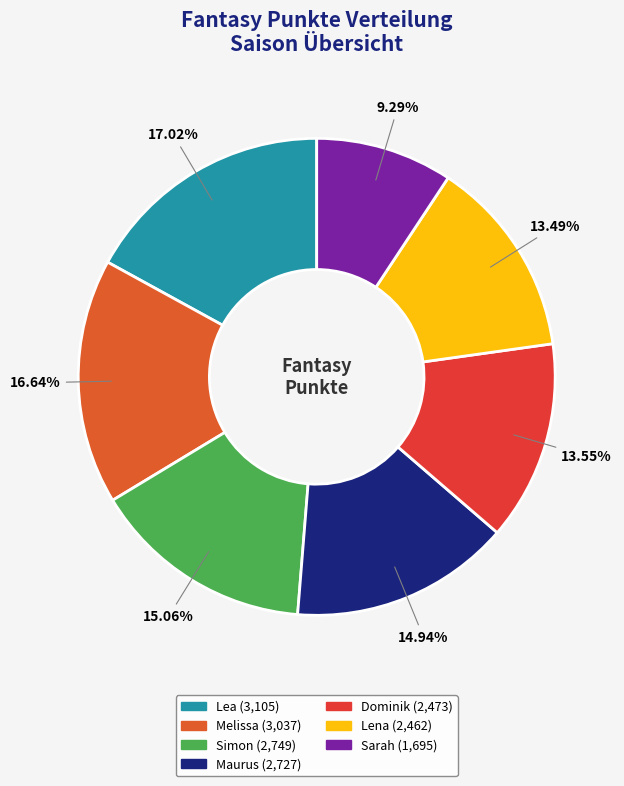

To the nearest percent, what portion does Sarah represent?

9%